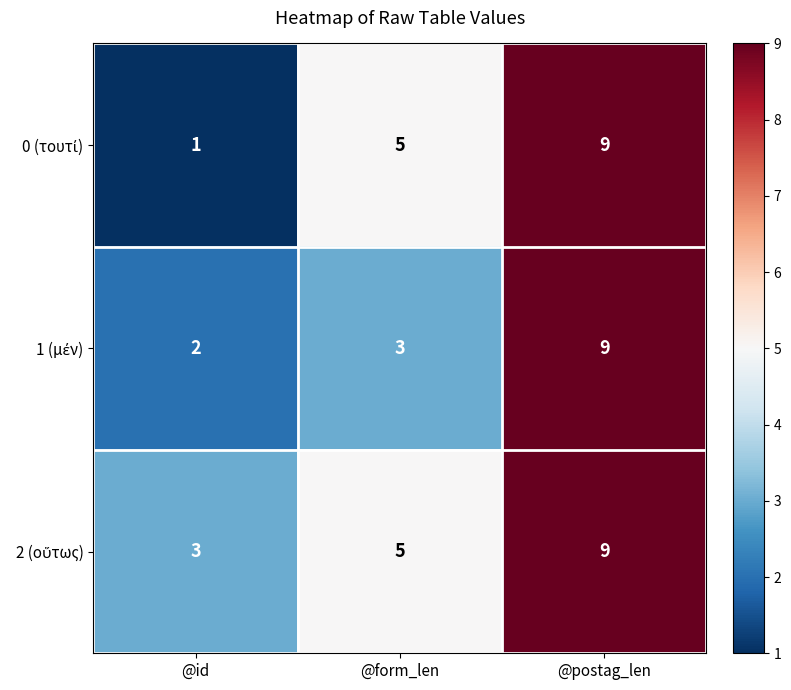

What is the total value across all series at @form_len?

13